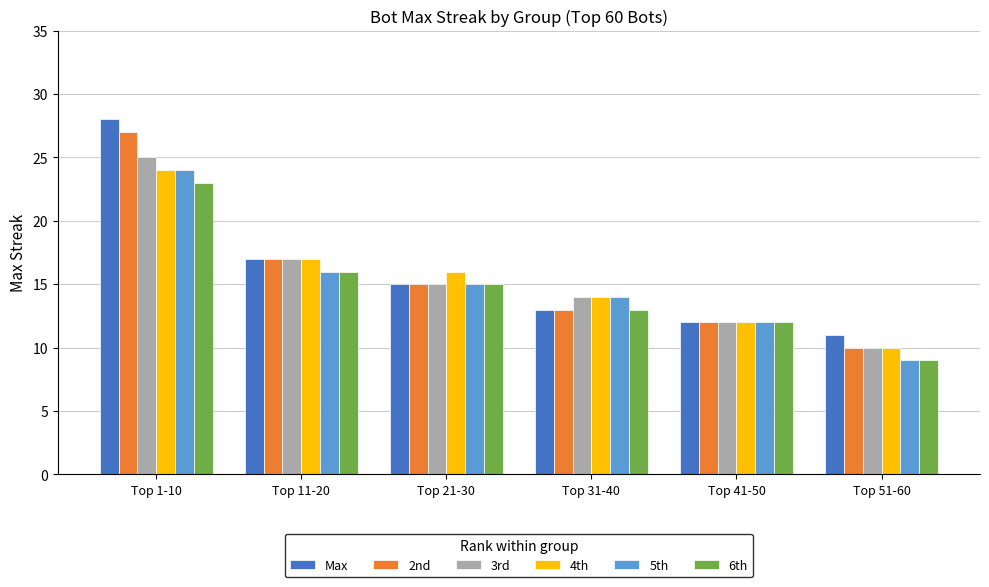

Between Top 21-30 and Top 41-50, which series saw the biggest shift?

4th